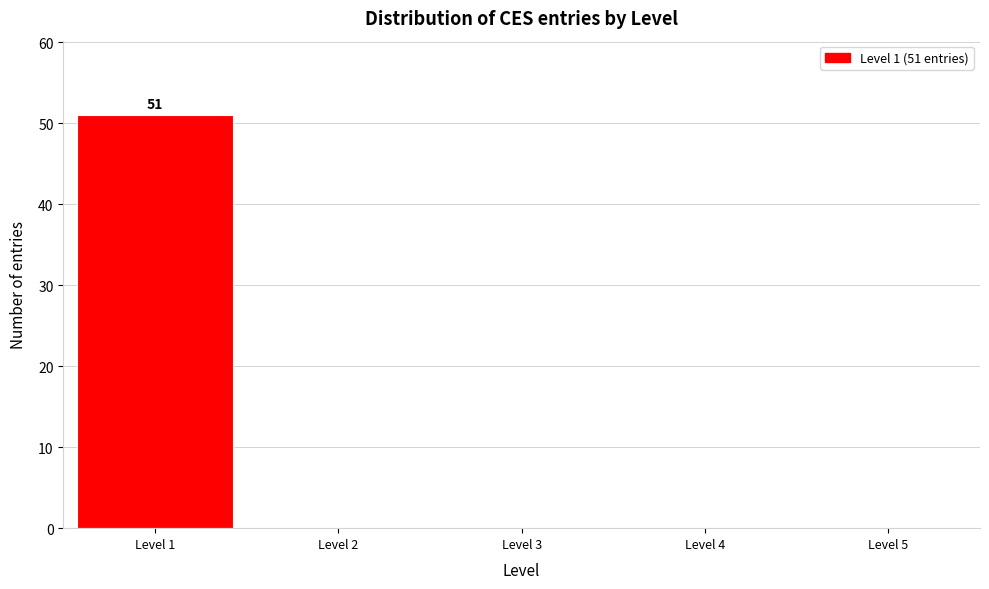

Which range on the x-axis has the tallest bar?

0.5 to 1.5